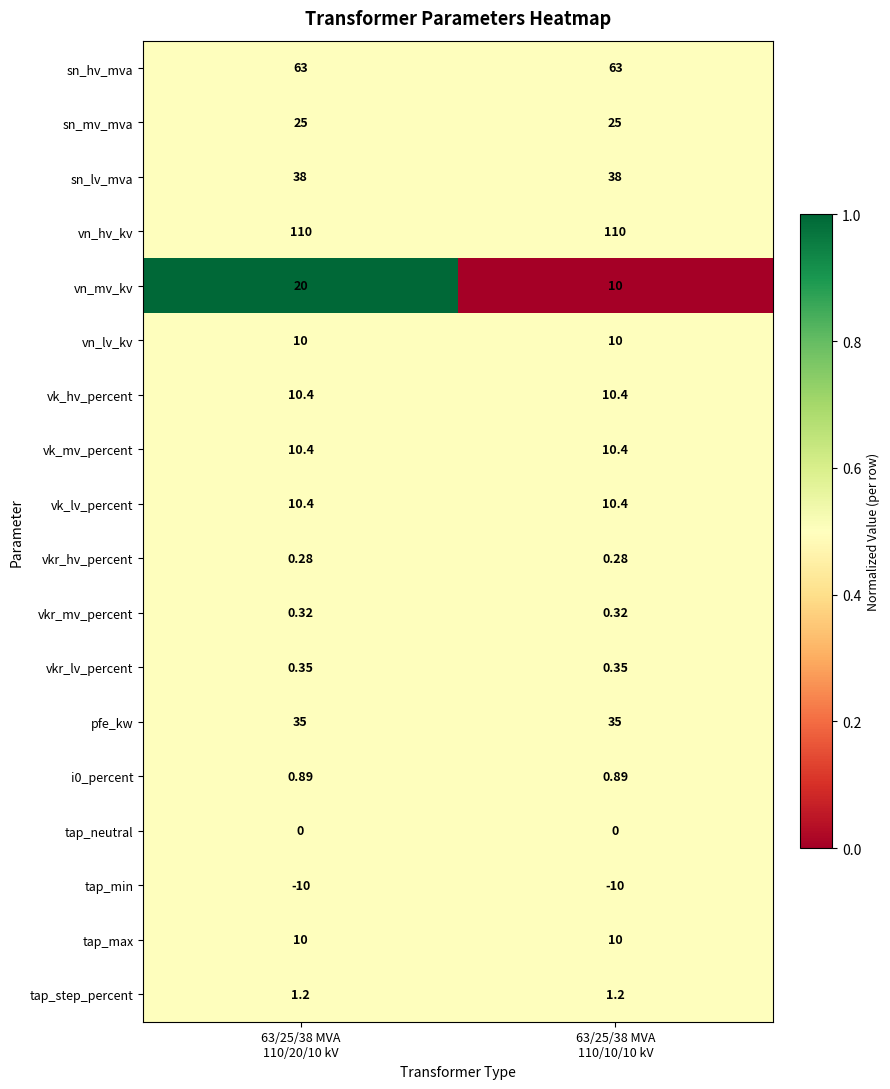

At which category is the sum across all series the highest?

63/25/38 MVA
110/20/10 kV